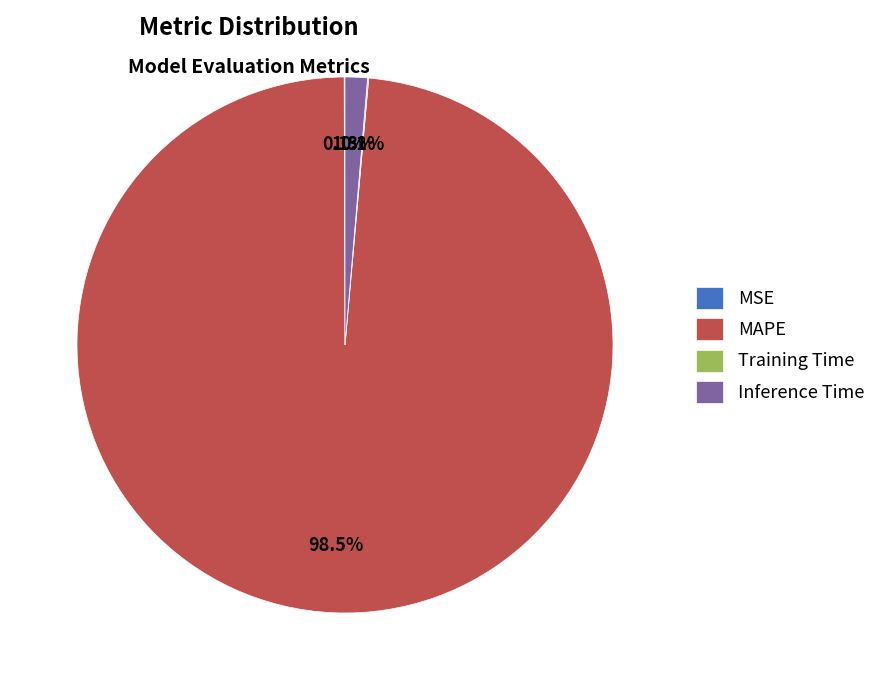

Is MAPE the majority of the pie?

Yes